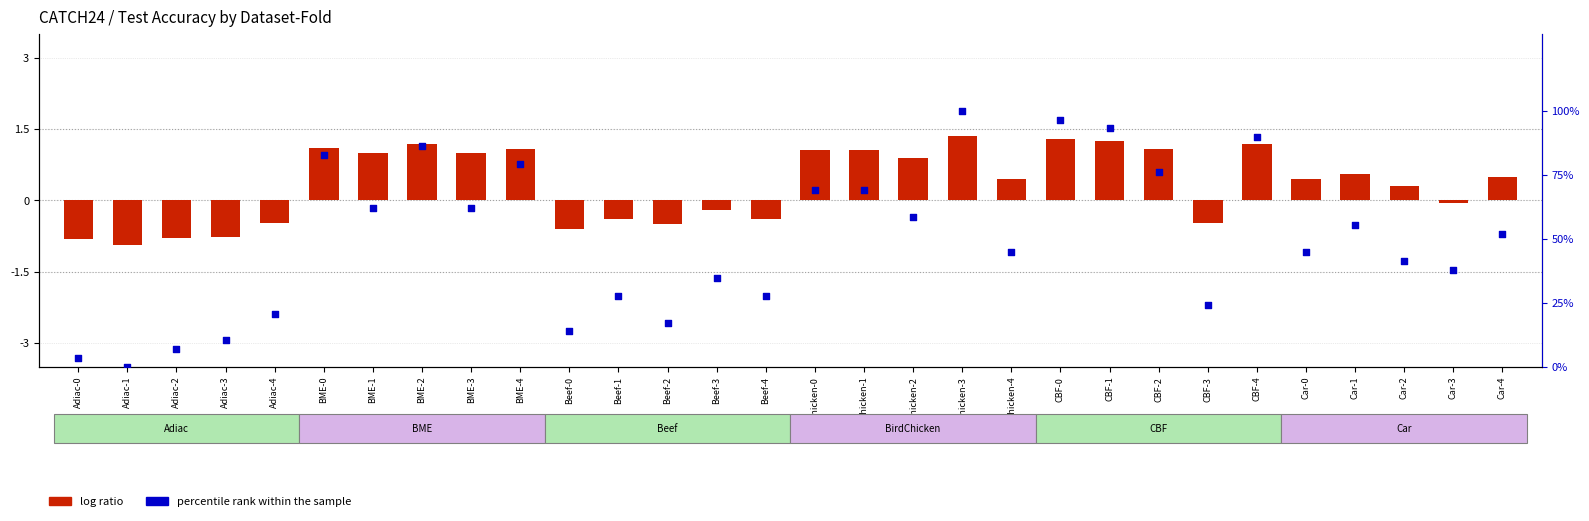

Is the value of percentile rank within the sample at CBF-1 greater than the value of log ratio at CBF-1?

Yes